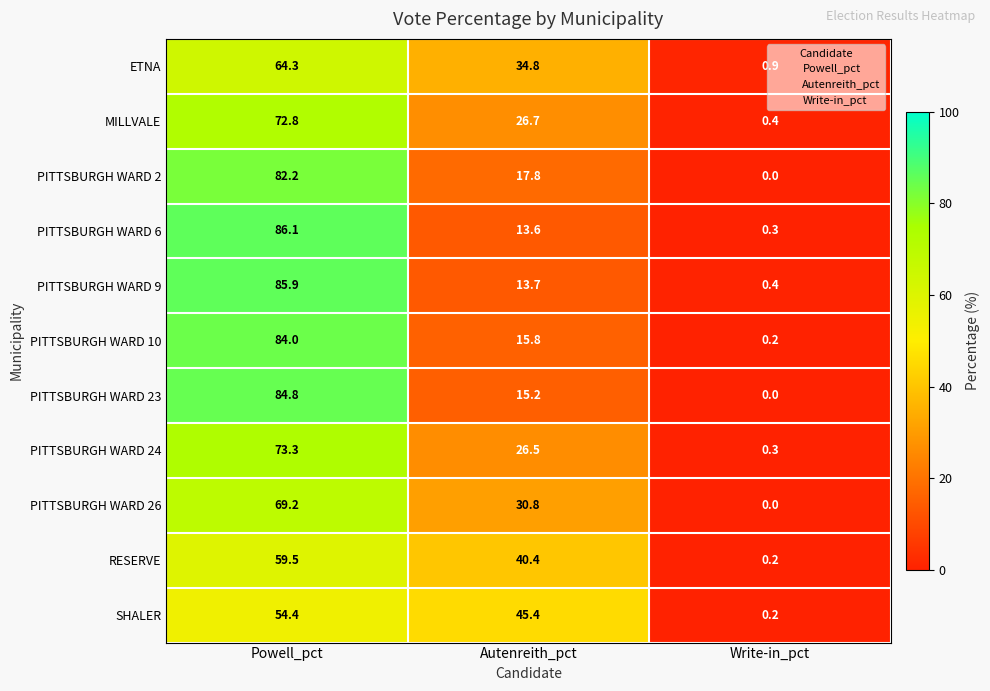

What is the average value of the MILLVALE series?

33.3